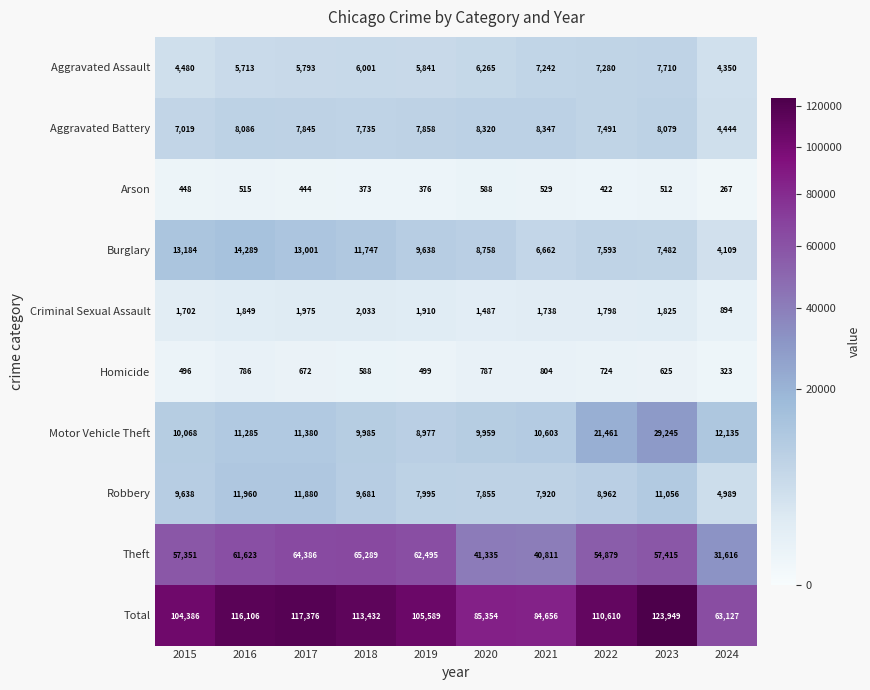

At how many categories does at least one series exceed 42973?

10